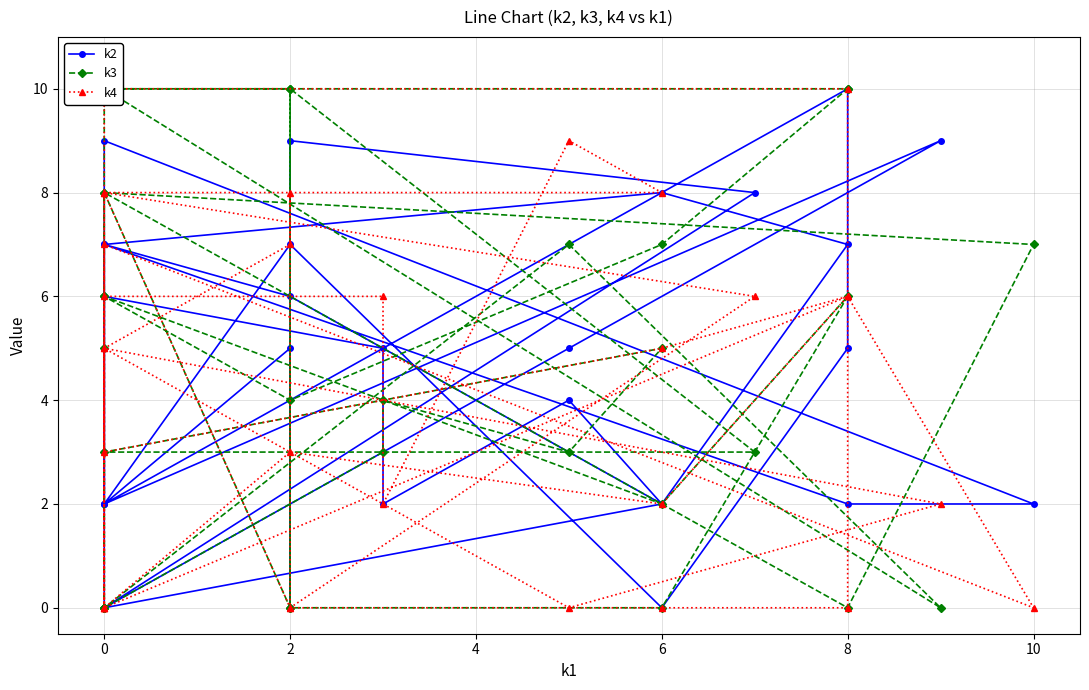

What is the label of the 18th point from the right?

2